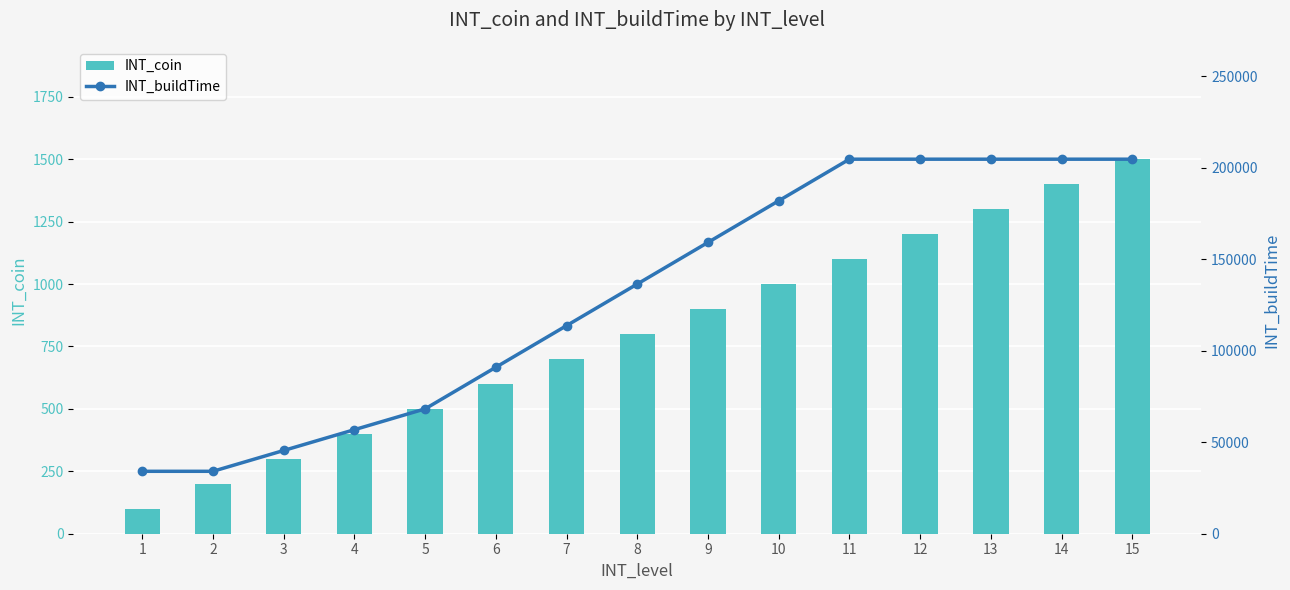

How many data points does each series have?

15